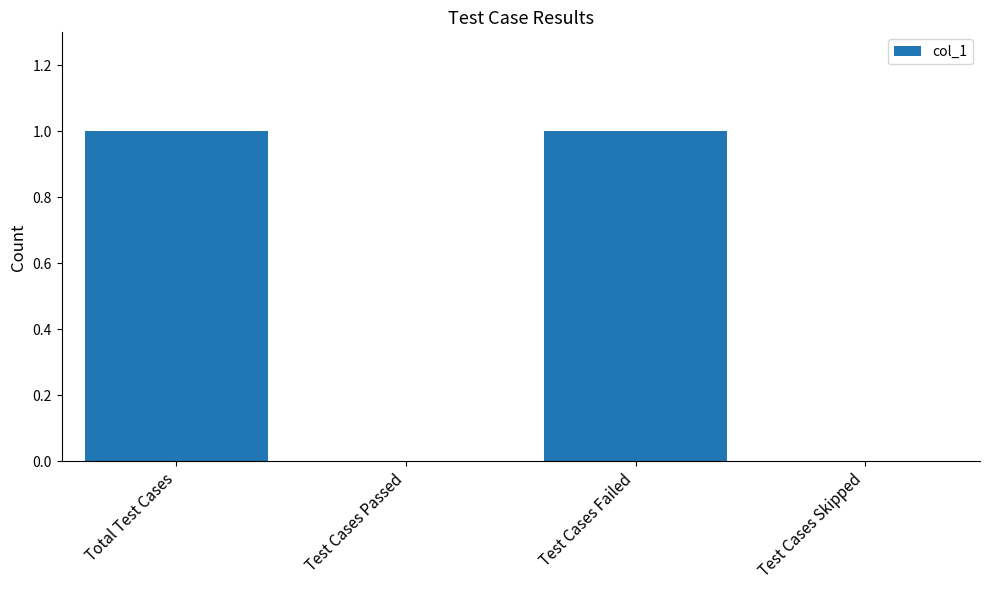

True or false: the data shows 0 at Test Cases Skipped.

True